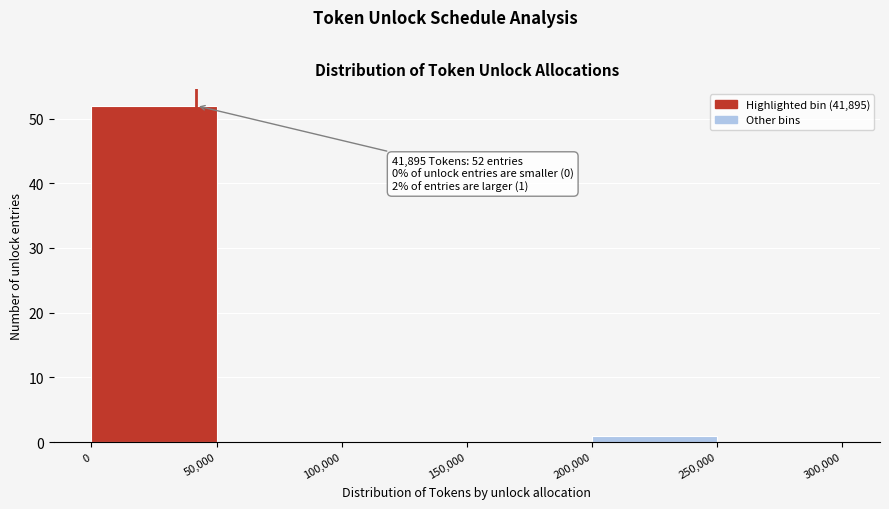

Over which range of the x-axis is the bar tallest?

0 to 50,000